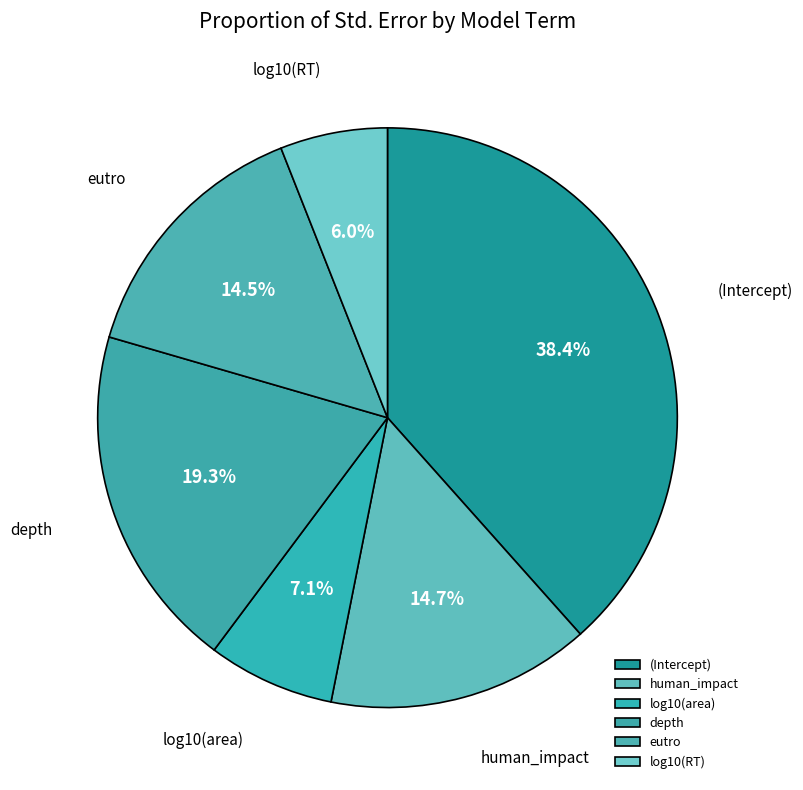

Which category has the biggest portion of the pie?

(Intercept)